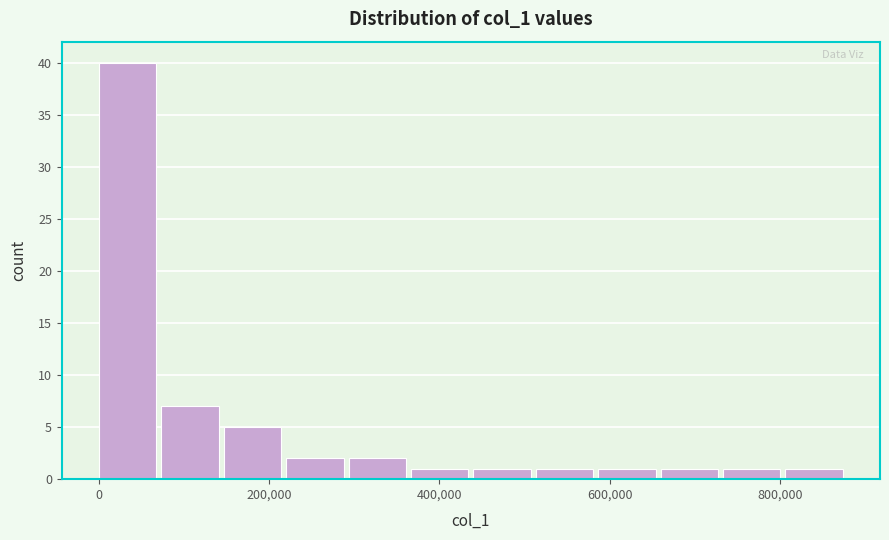

Read against the x-axis, roughly where is the centre of the tallest bar?

40000